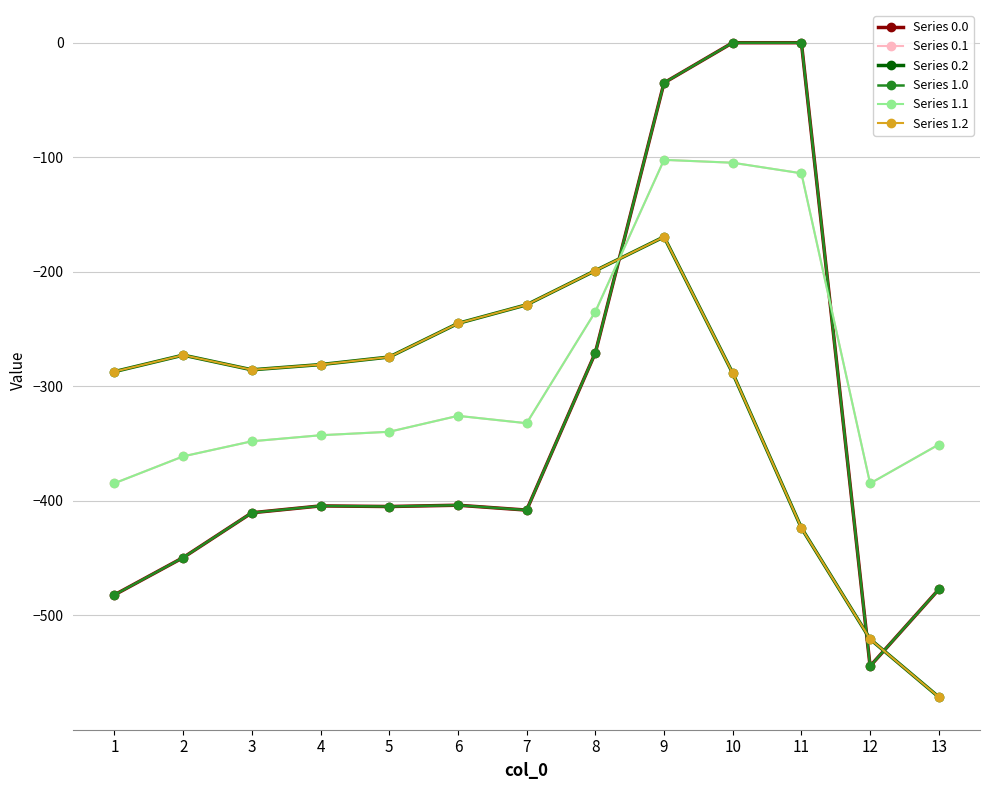

What are all the series names shown in the legend?

Series 0.0, Series 0.1, Series 0.2, Series 1.0, Series 1.1, Series 1.2